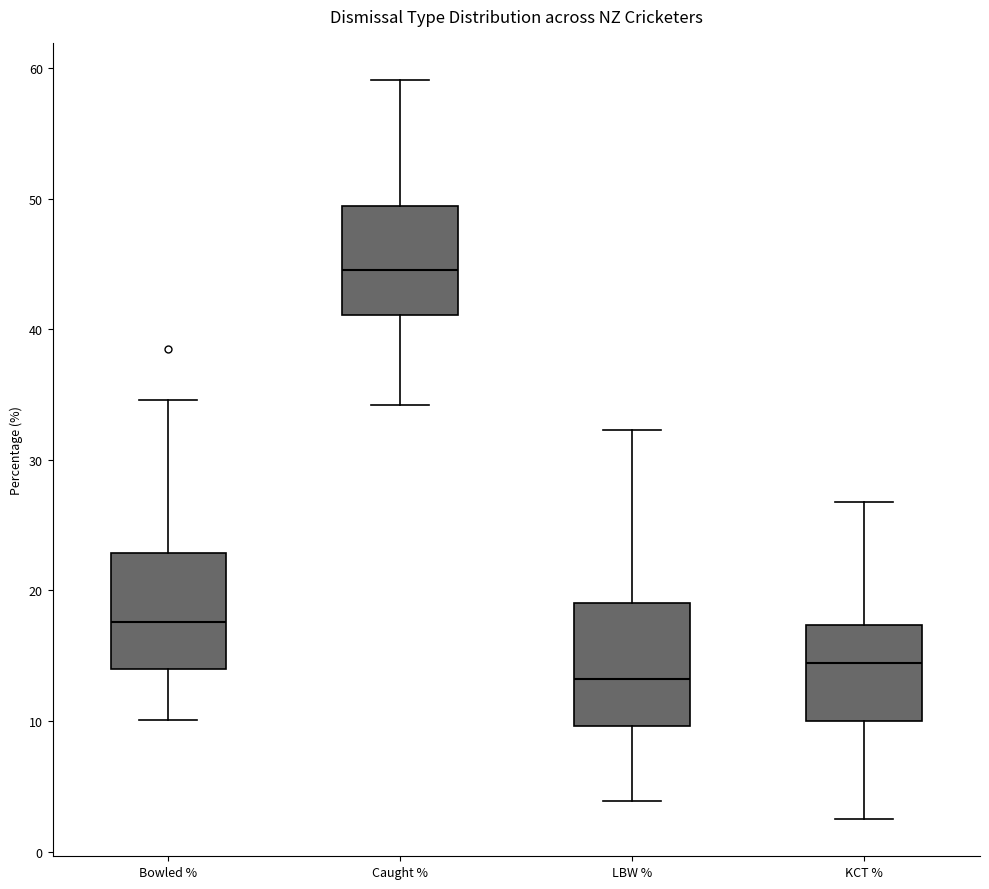

Which box's median line is the lowest?

LBW %